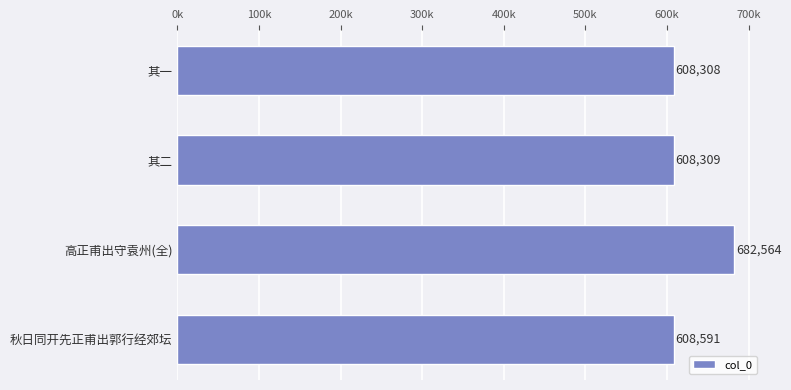

Which label corresponds to the smallest value in the chart?

其一